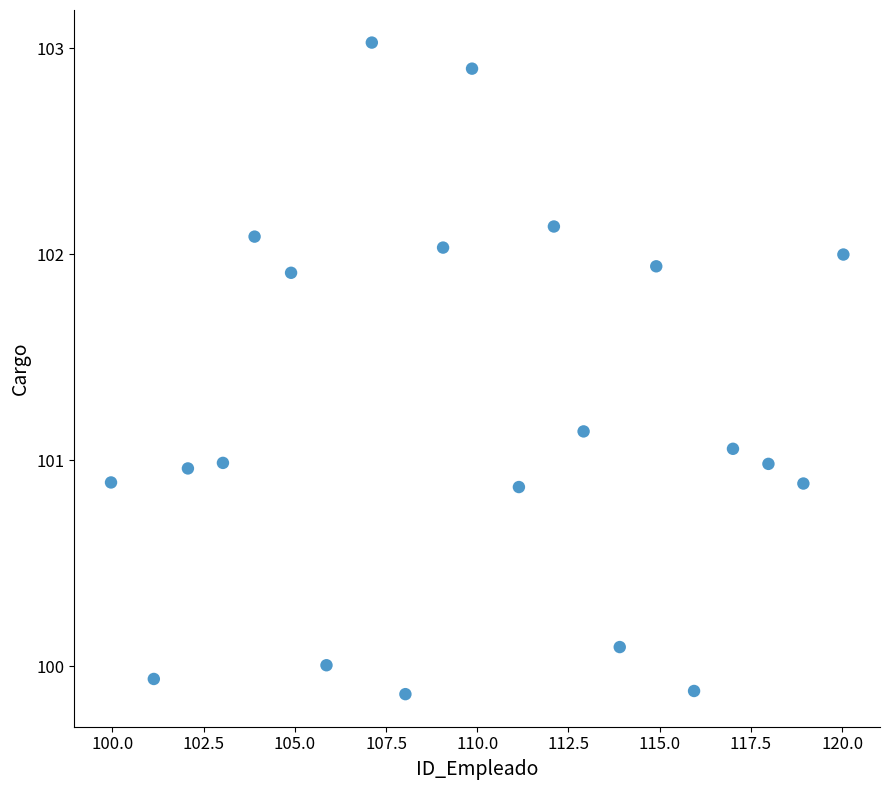

What is the range of Y values (max minus min)?

3.2